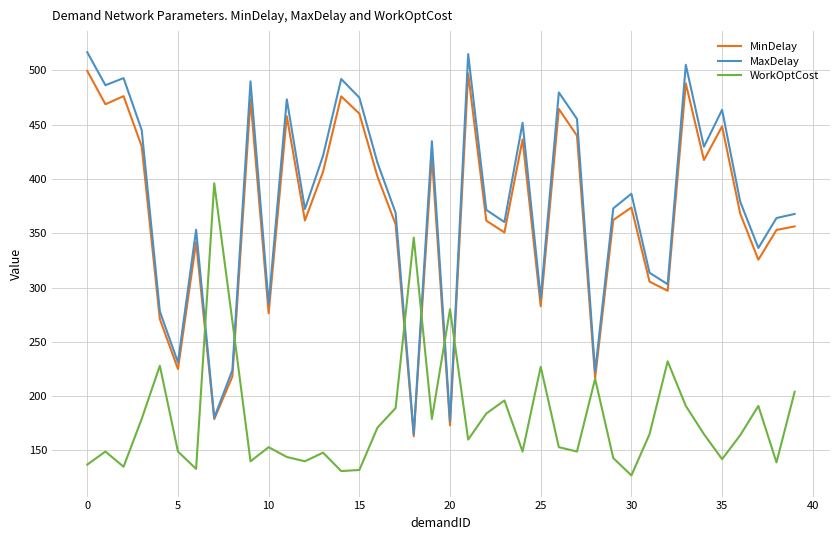

Which series has the widest spread of values?

MaxDelay